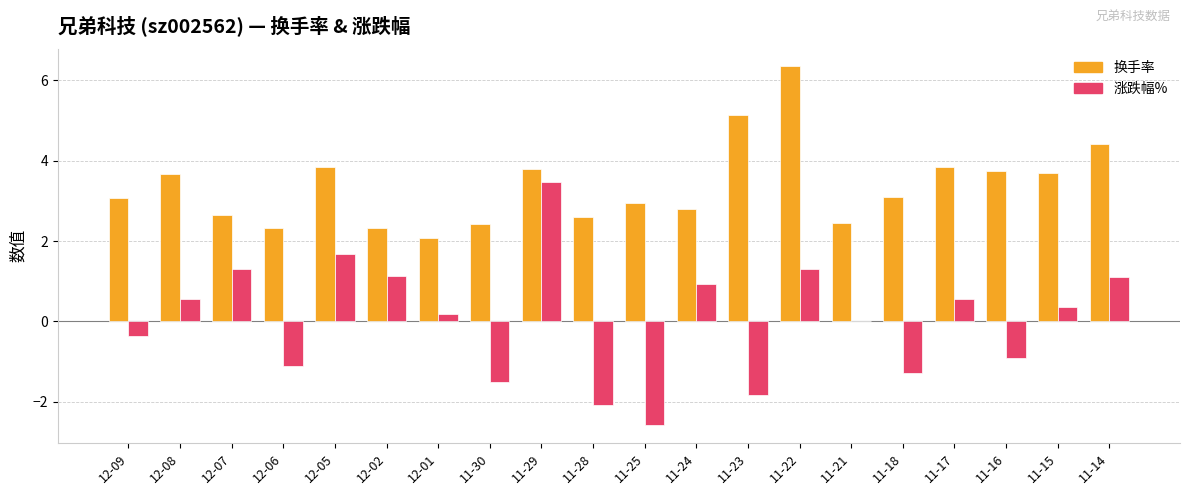

Reading left to right, transcribe all the data shown in this chart.

换手率: 12-09=3.1	12-08=3.7	12-07=2.6	12-06=2.3	12-05=3.8	12-02=2.3	12-01=2.1	11-30=2.4	11-29=3.8	11-28=2.6	11-25=2.9	11-24=2.8	11-23=5.1	11-22=6.3	11-21=2.5	11-18=3.1	11-17=3.8	11-16=3.7	11-15=3.7	11-14=4.4
涨跌幅%: 12-09=-0.4	12-08=0.6	12-07=1.3	12-06=-1.1	12-05=1.7	12-02=1.1	12-01=0.2	11-30=-1.5	11-29=3.5	11-28=-2.1	11-25=-2.6	11-24=0.9	11-23=-1.8	11-22=1.3	11-21=0.0	11-18=-1.3	11-17=0.6	11-16=-0.9	11-15=0.4	11-14=1.1